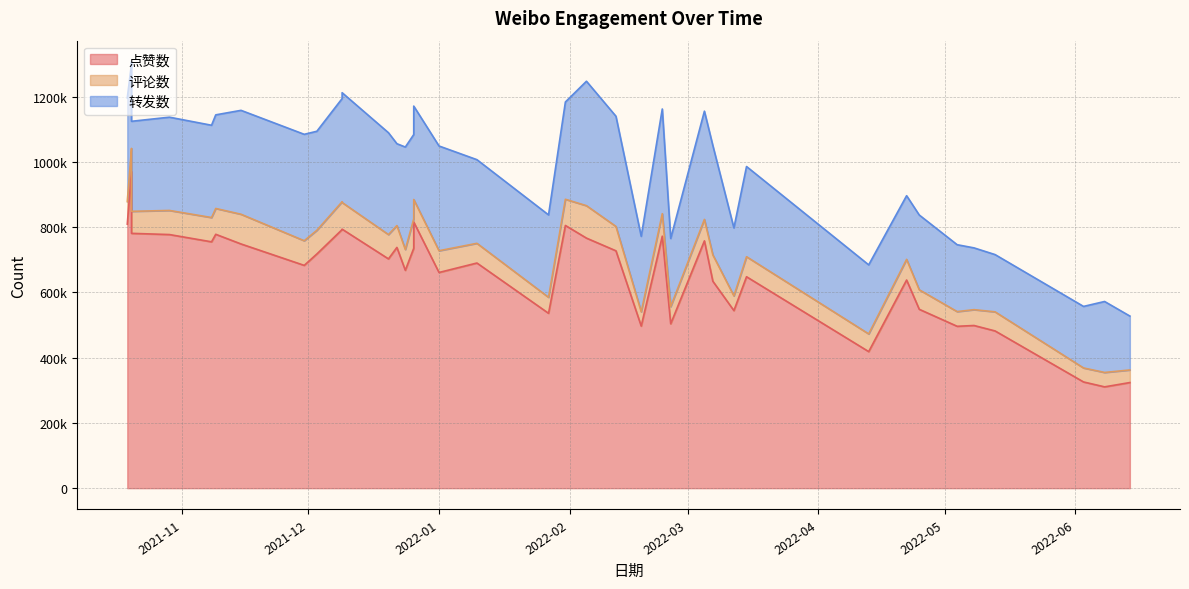

Is it true that 转发数 equals 275871 at 2021-10-20?

True